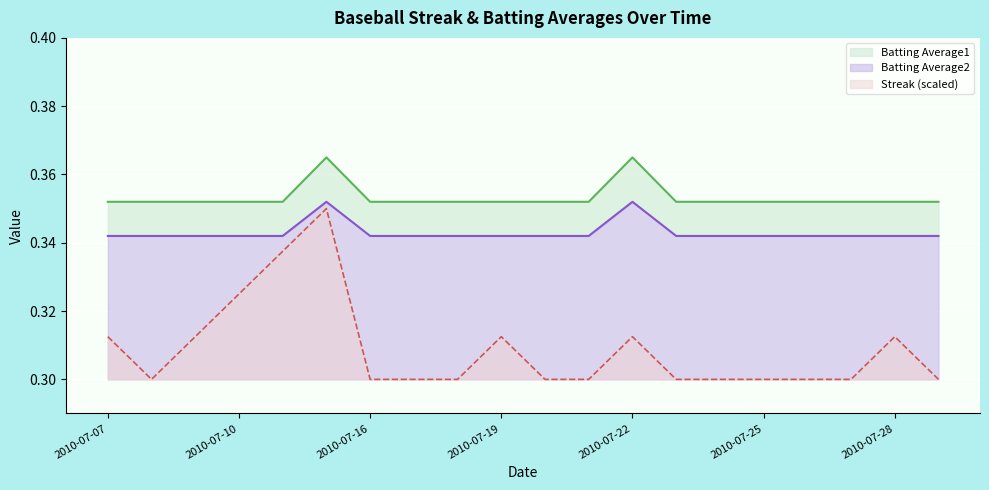

What is the average value of the Batting Average1 series?

0.4